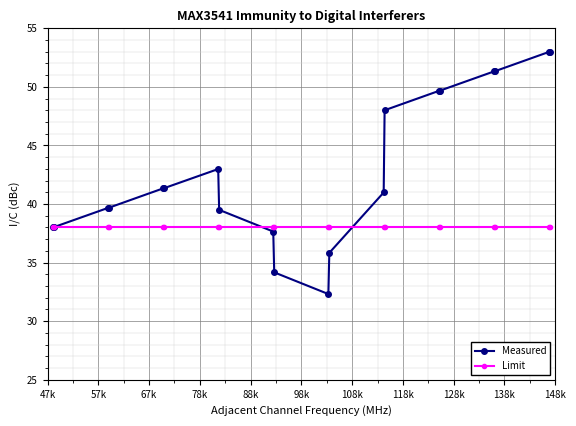

At how many categories does at least one series exceed 32?

20